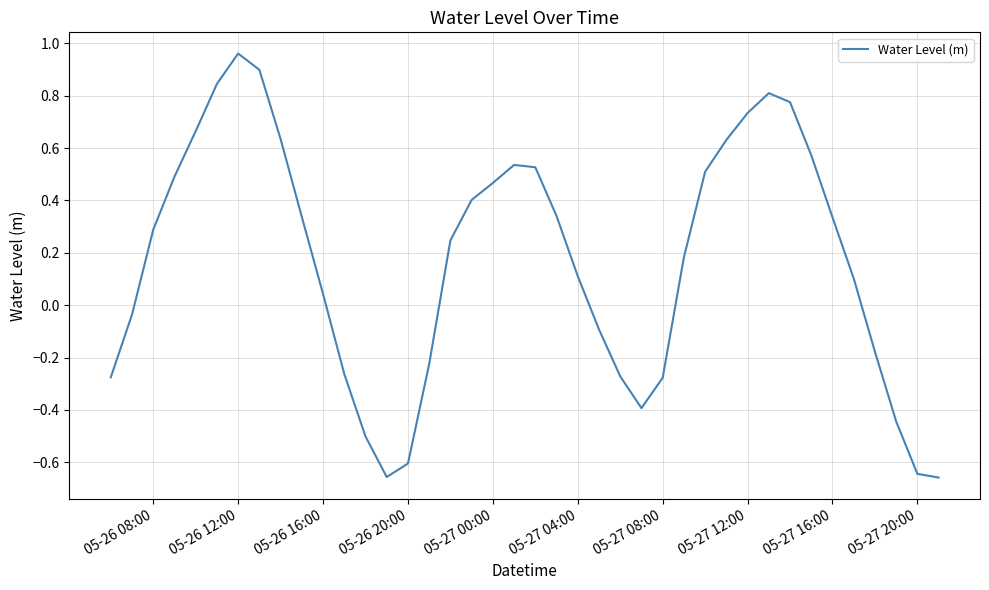

Where does the data first go above 0?

05-26 08:00